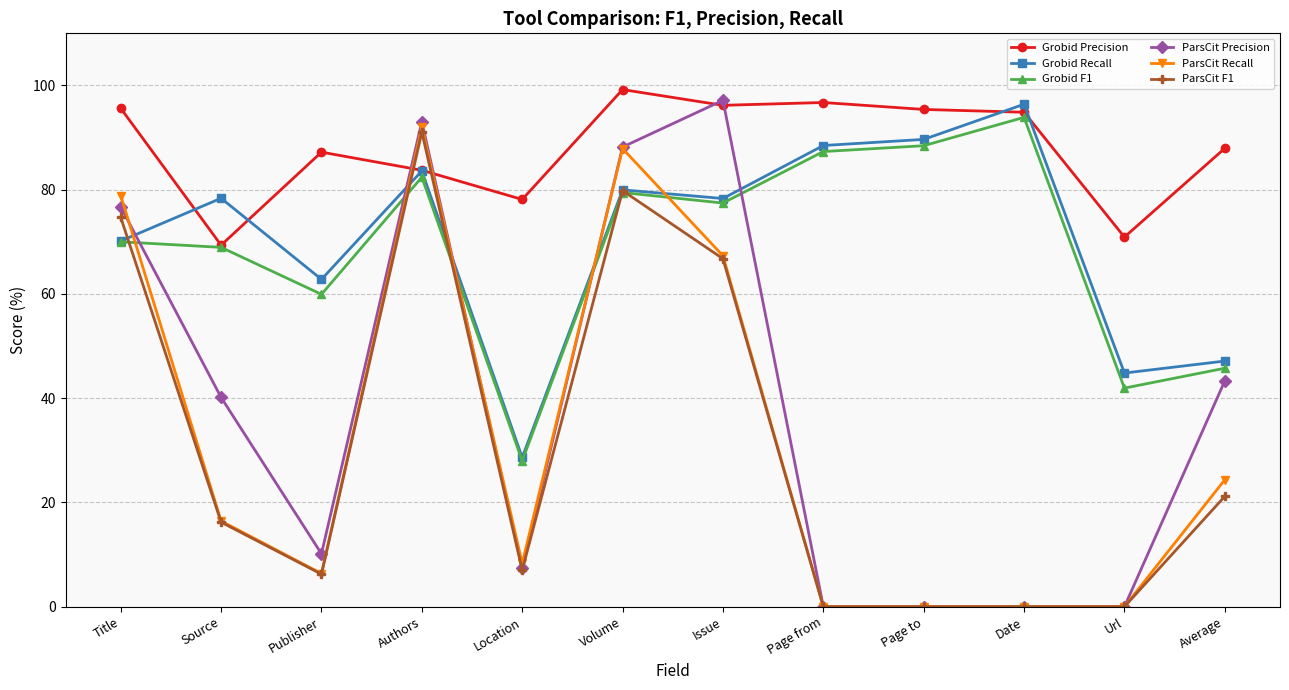

What position from the right is Url?

2